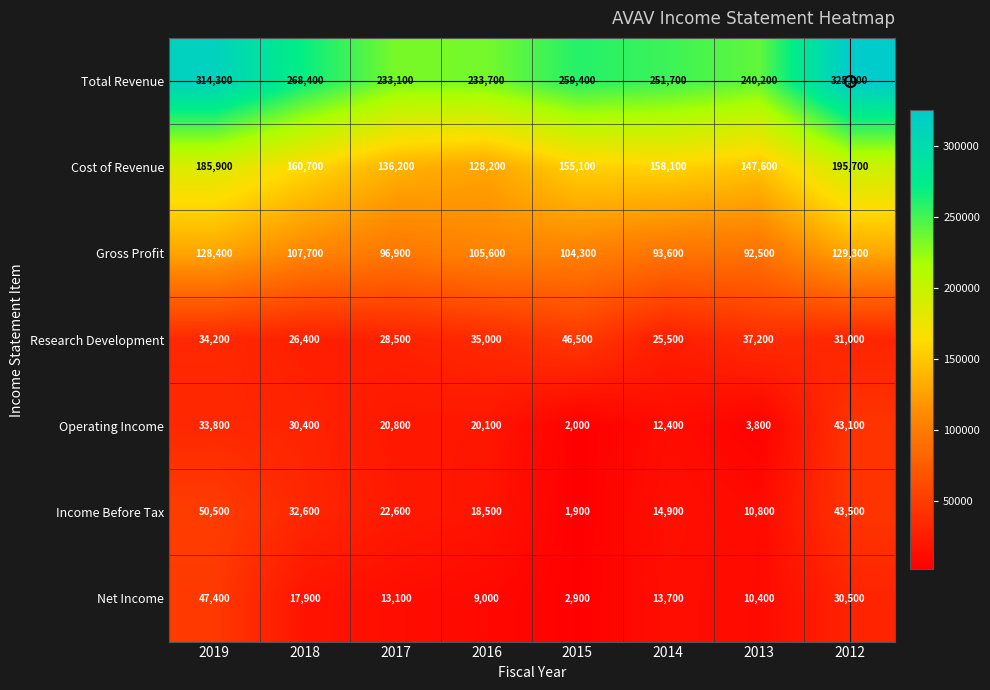

How many data points does each series have?

8